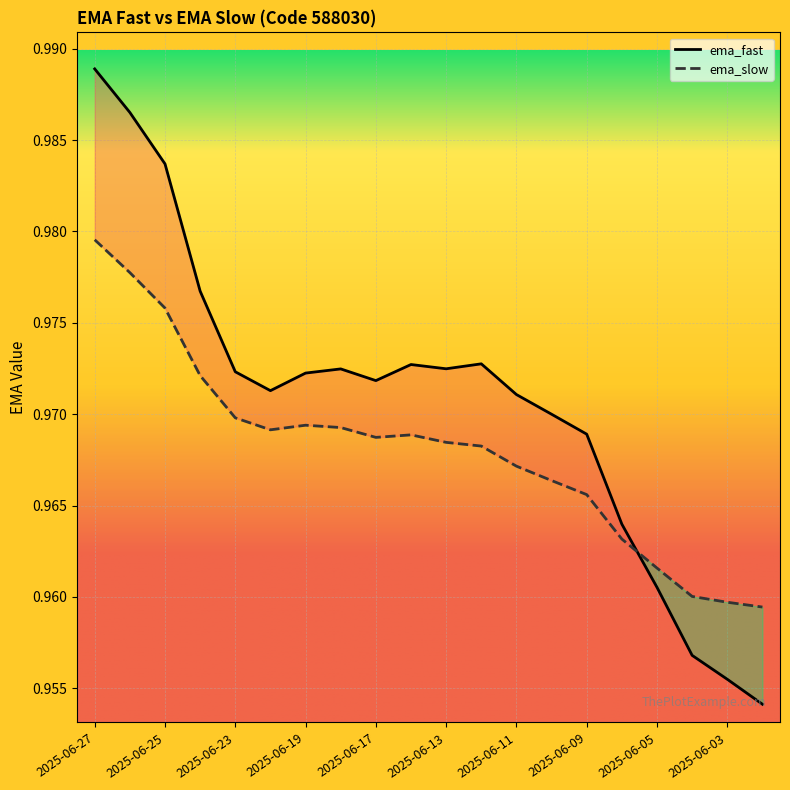

List the series in order of their overall mean, lowest first.

ema_slow, ema_fast